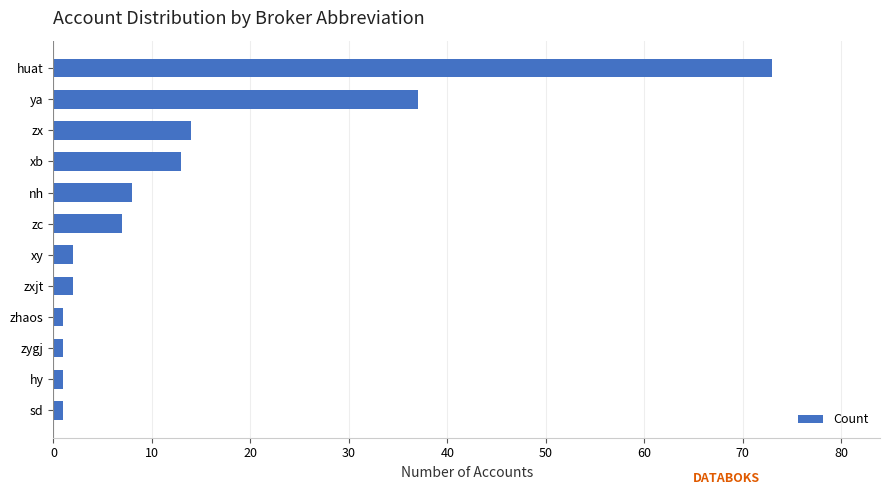

Reading bottom to top, list all the values displayed in this chart.

sd=1	hy=1	zygj=1	zhaos=1	zxjt=2	xy=2	zc=7	nh=8	xb=13	zx=14	ya=37	huat=73